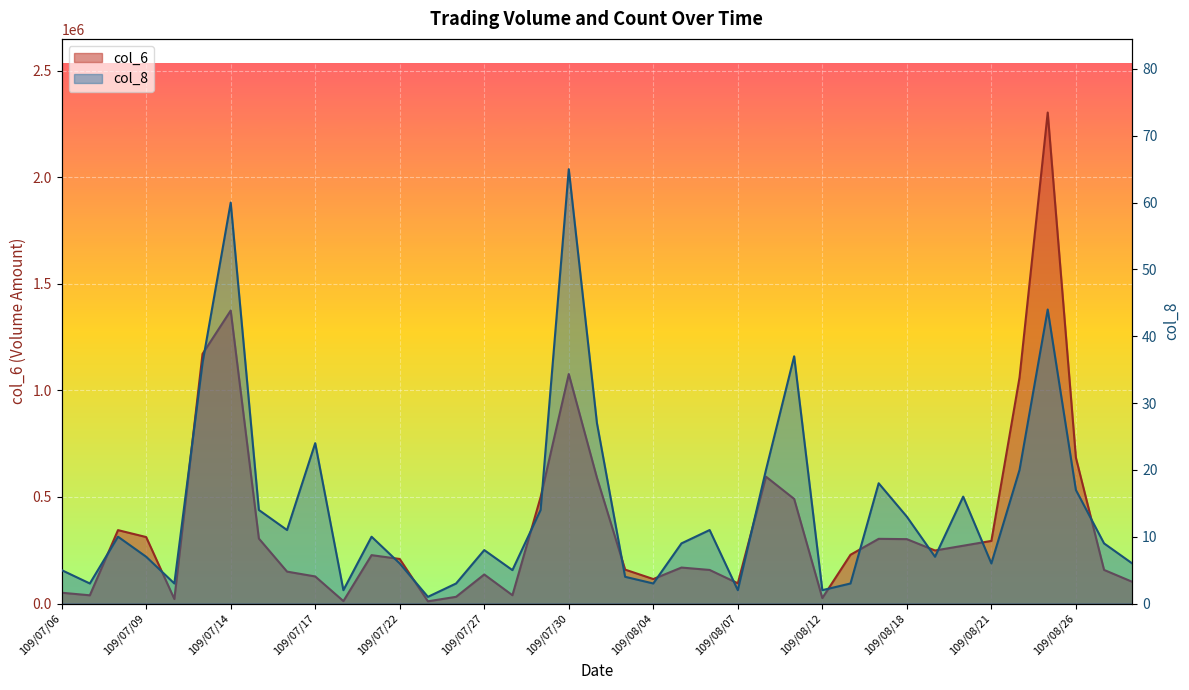

What is the difference between the maximum and second lowest values in the col_8 series?

63